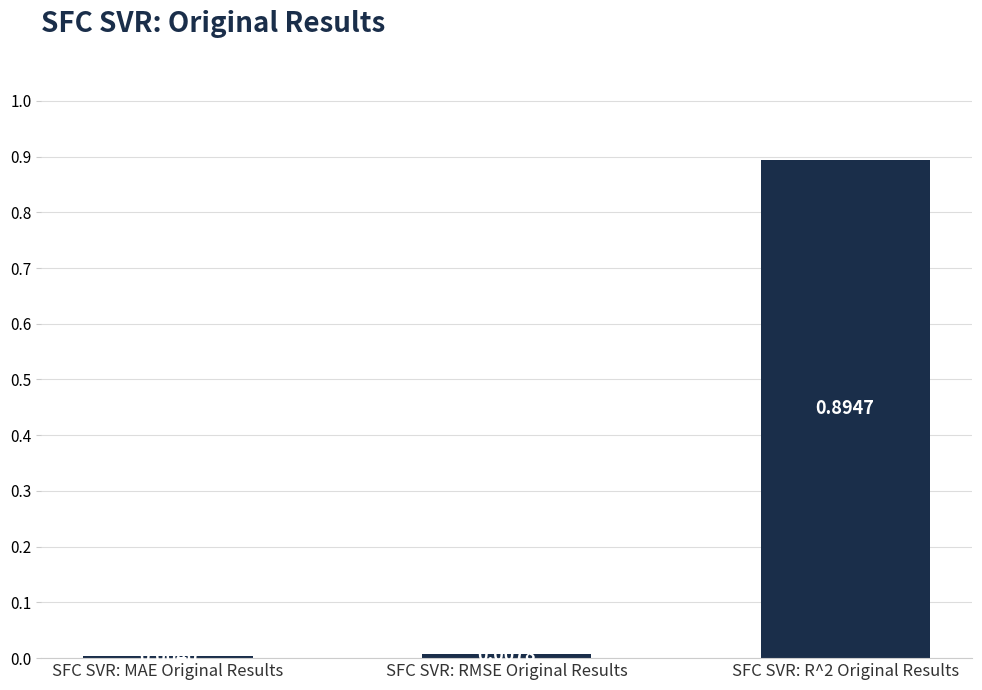

Which has a higher value, SFC SVR: MAE Original Results or SFC SVR: R^2 Original Results?

SFC SVR: R^2 Original Results